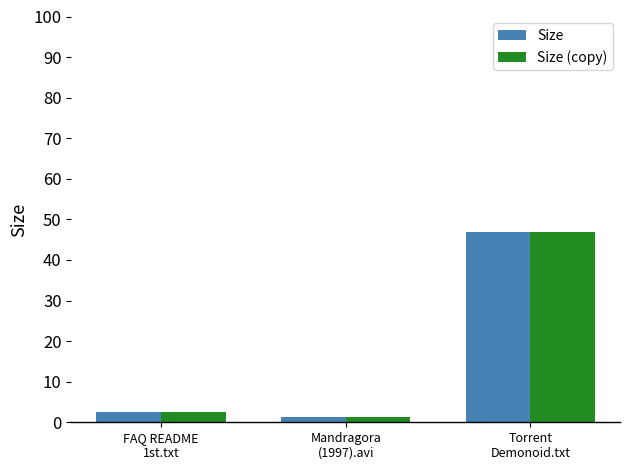

What is the average value of the Size (copy) series?

17.0